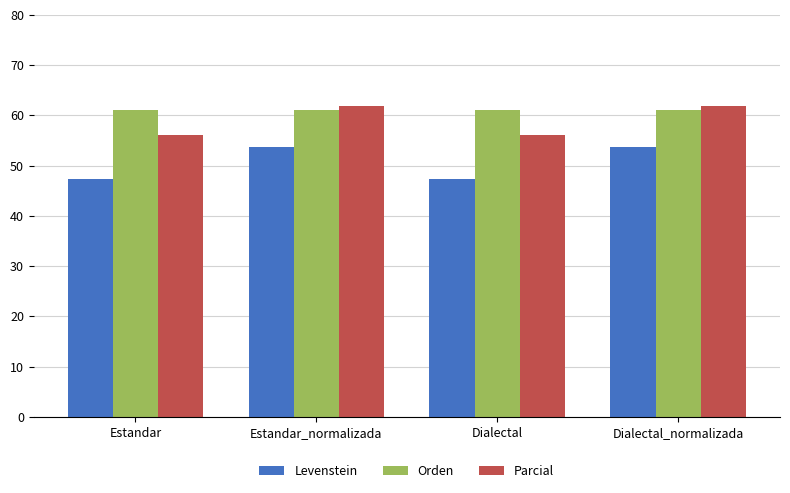

What is the label of the 3rd bar from the left?

Dialectal